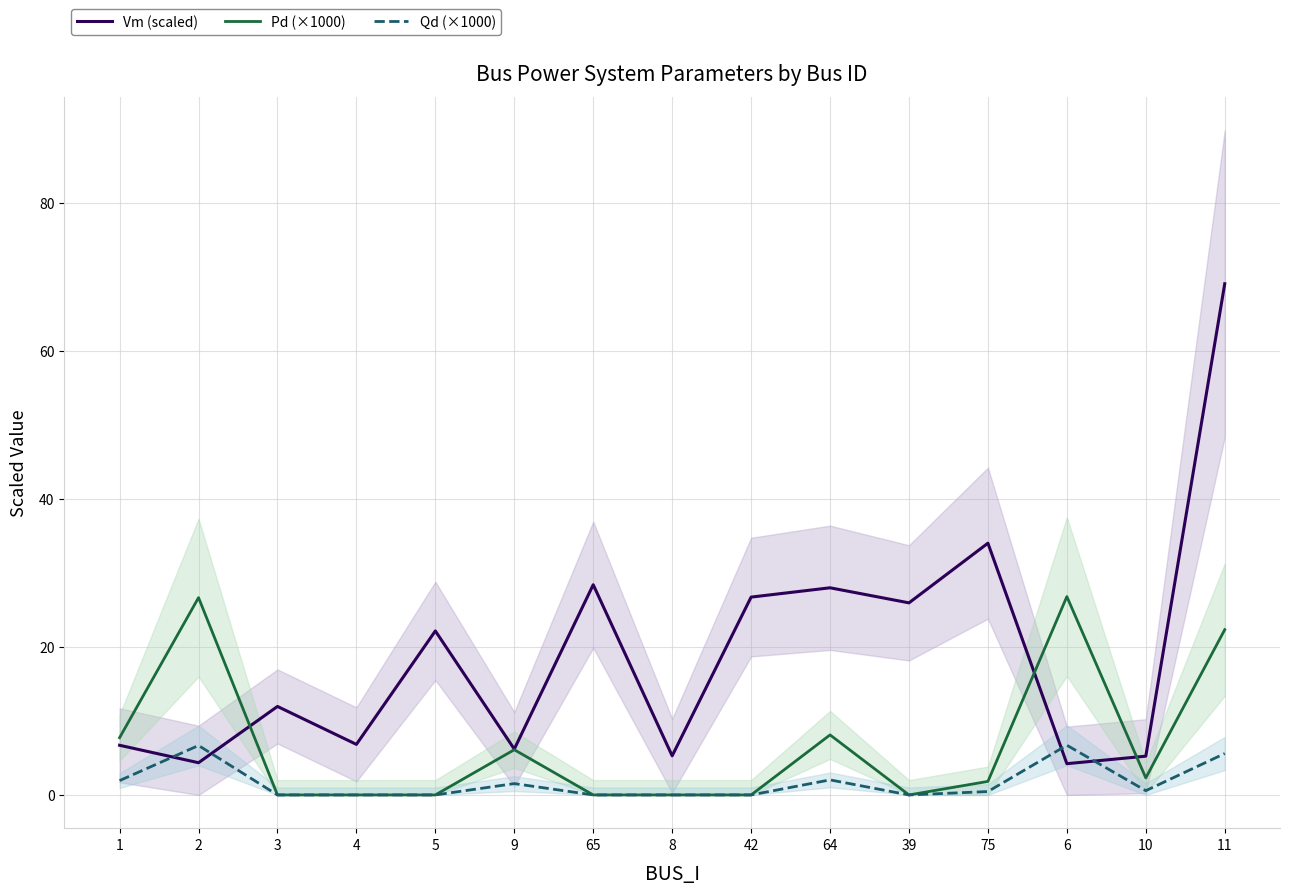

True or false: Vm (scaled) has a value of 6.8 at 4.

True